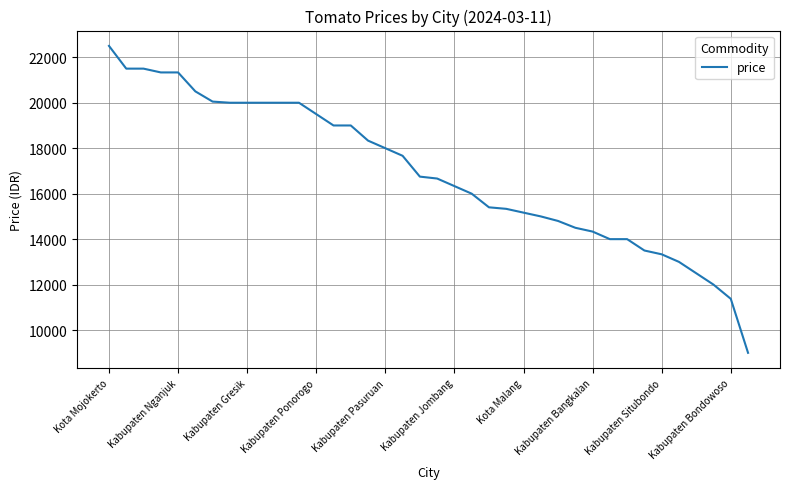

What is the difference between the maximum and minimum values?

13500